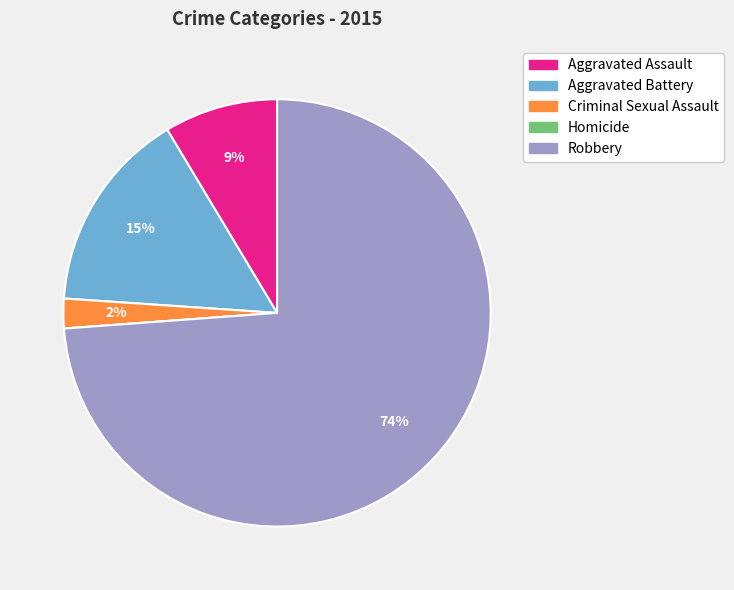

To the nearest percent, what percentage of the pie is Robbery?

74%